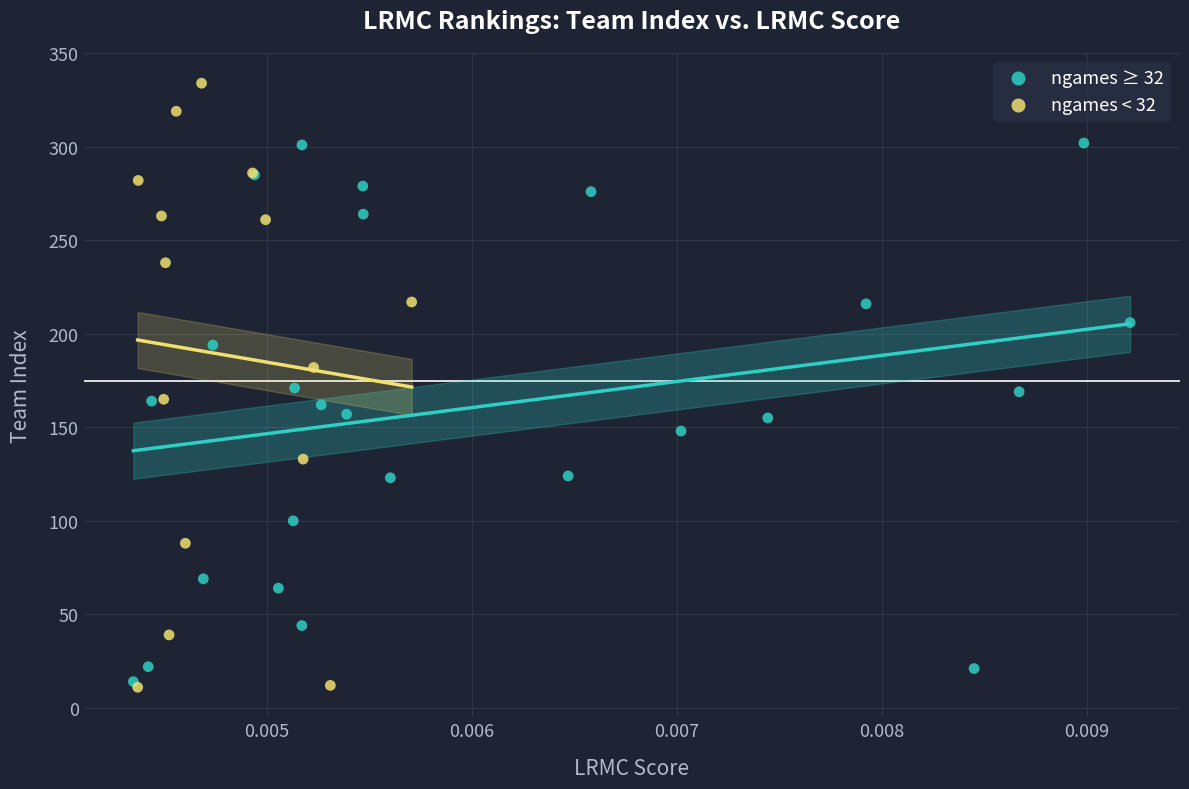

Which series has the largest Y range (max minus min)?

ngames < 32